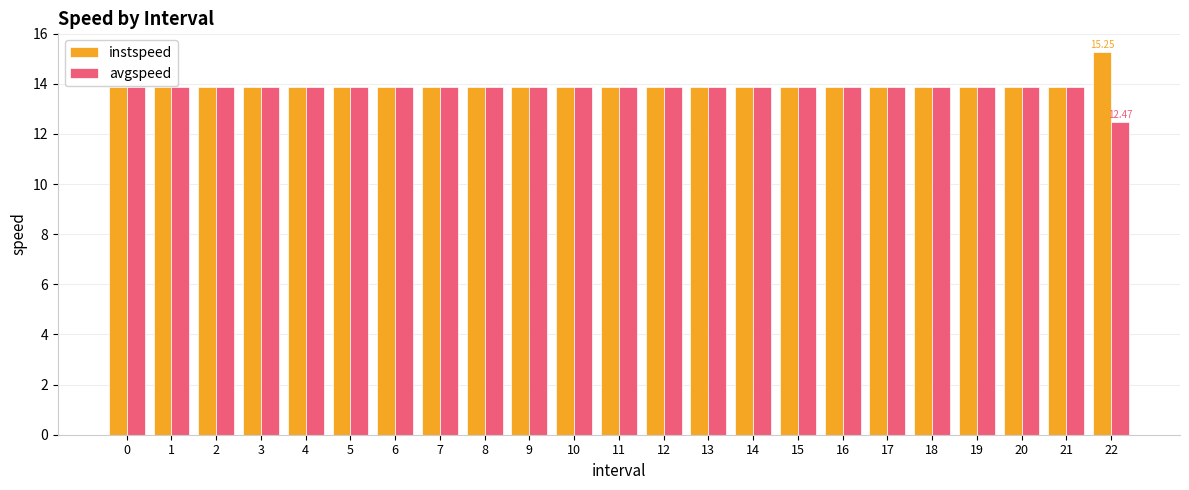

At which category does the chart reach its minimum across all series?

22